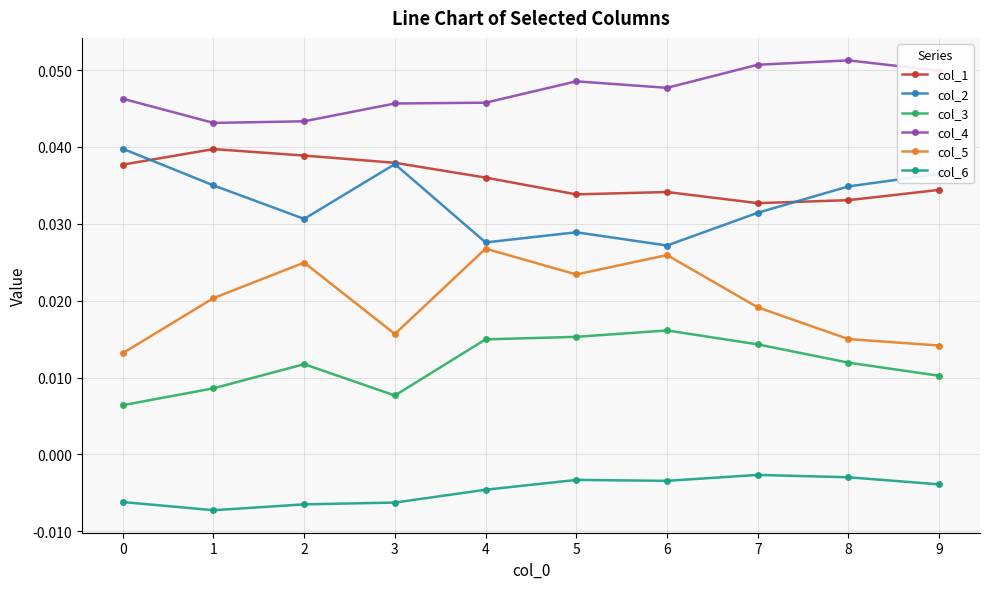

True or false: col_6 and col_3 intersect in this chart.

False